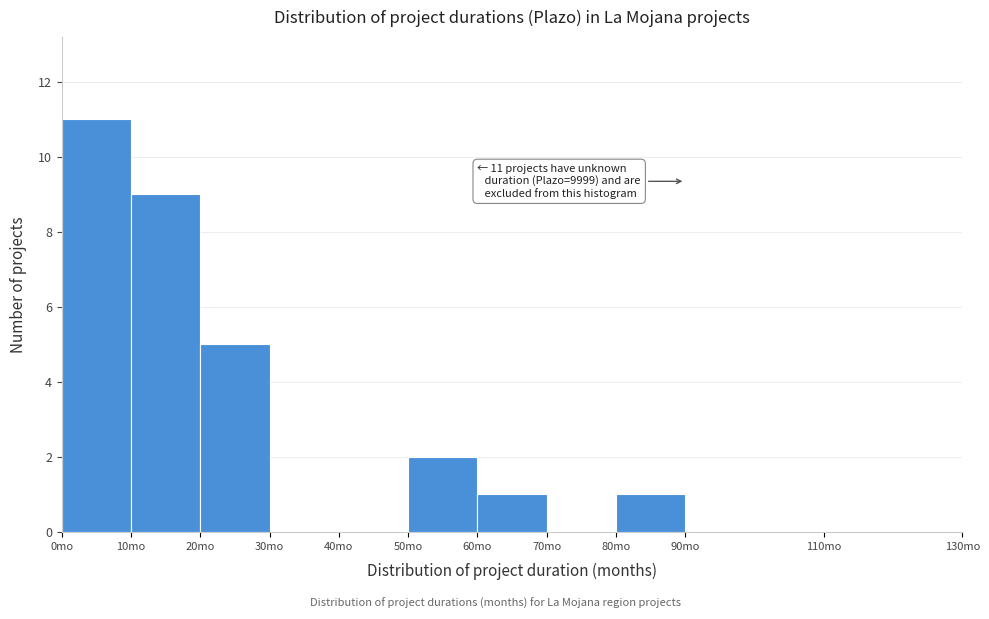

Over which range of the x-axis is the bar tallest?

0 to 10